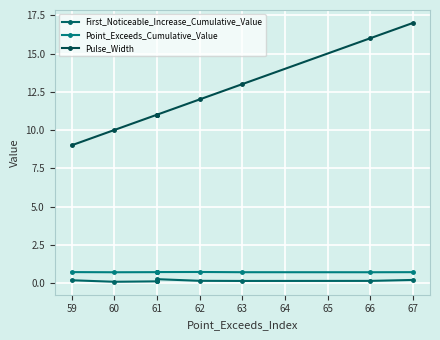

List the series in order of their peak value, lowest first.

First_Noticeable_Increase_Cumulative_Value, Point_Exceeds_Cumulative_Value, Pulse_Width